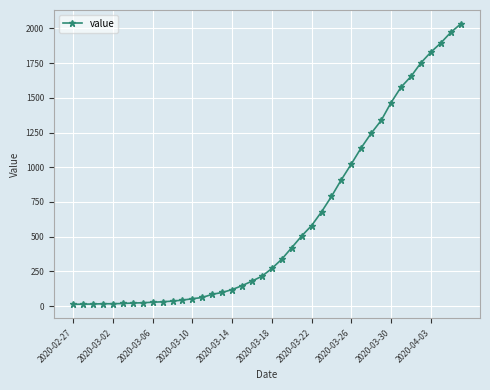

What is the greatest value displayed?

2032